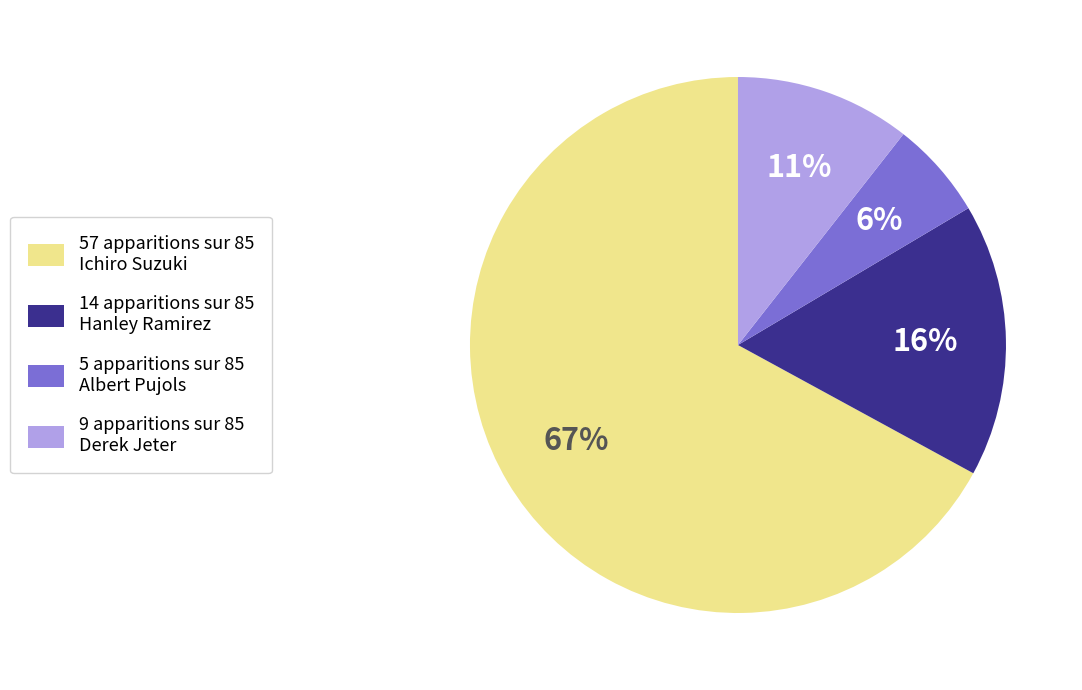

To the nearest percent, what percentage of the pie is 9 apparitions sur 85 Derek Jeter?

11%